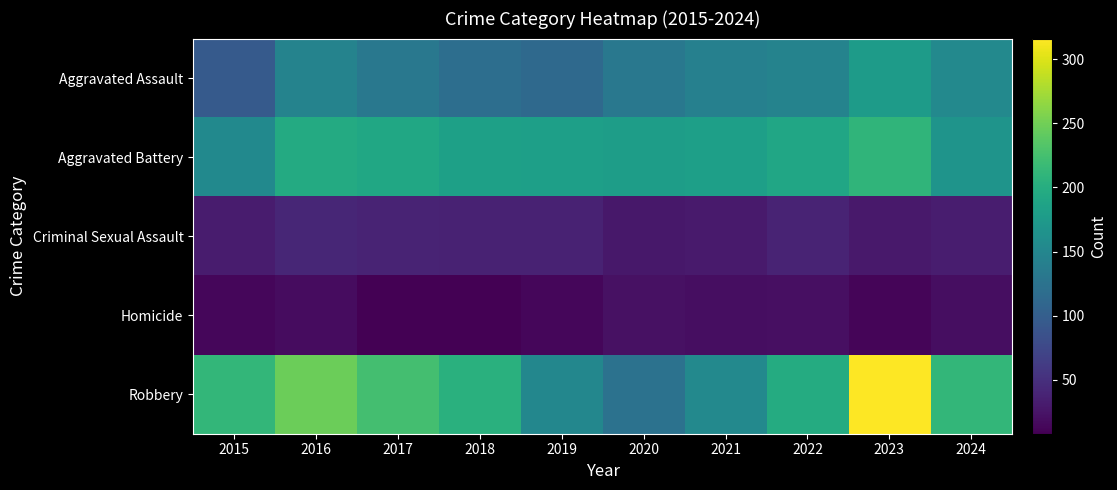

What is the maximum value shown in the chart?

316